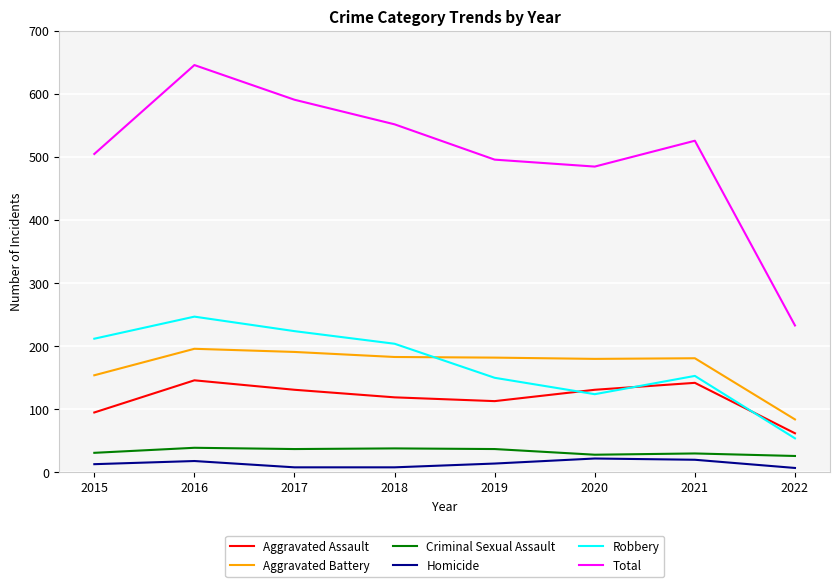

Which category has the highest value in the Total series?

2016